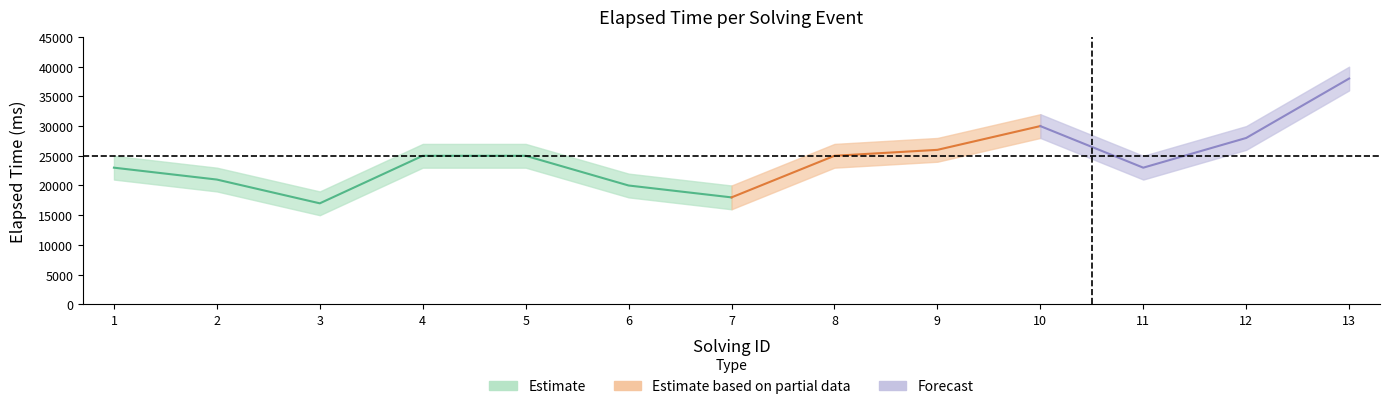

True or false: elapsed_time_upper and elapsed_time intersect in this chart.

False